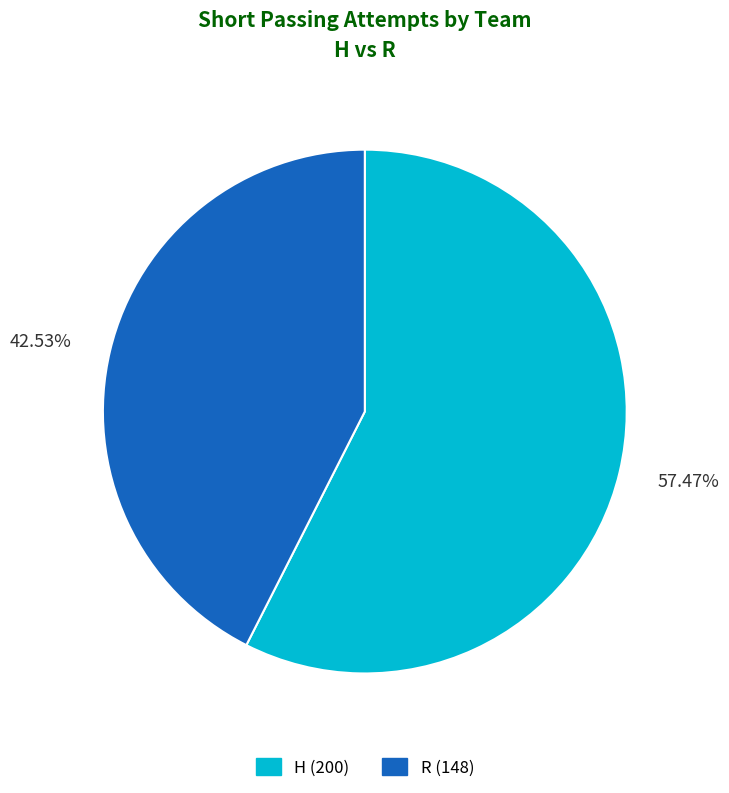

Which slice is the largest?

H